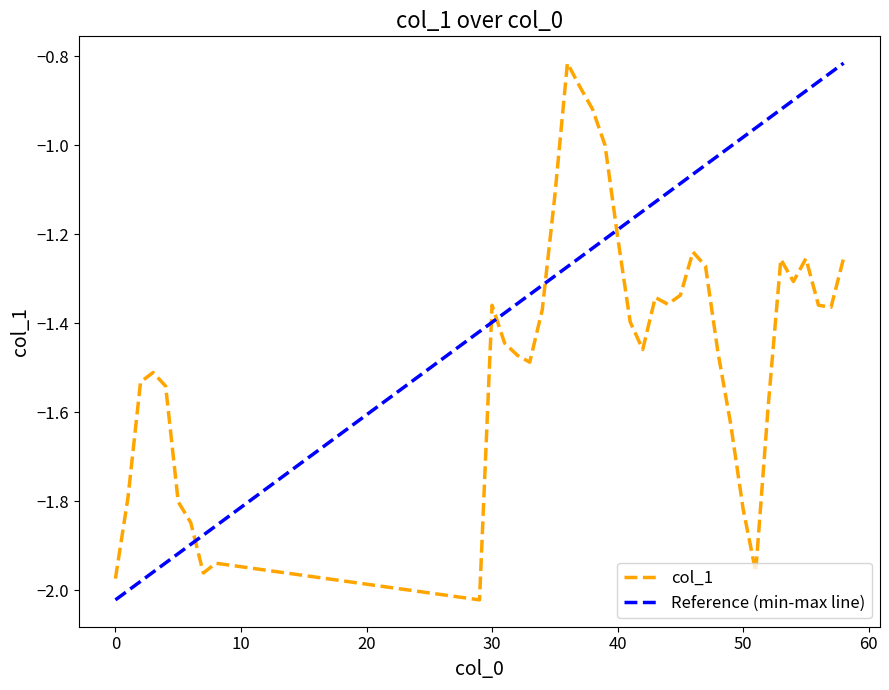

True or false: the data shows -2.6 at 2.

False